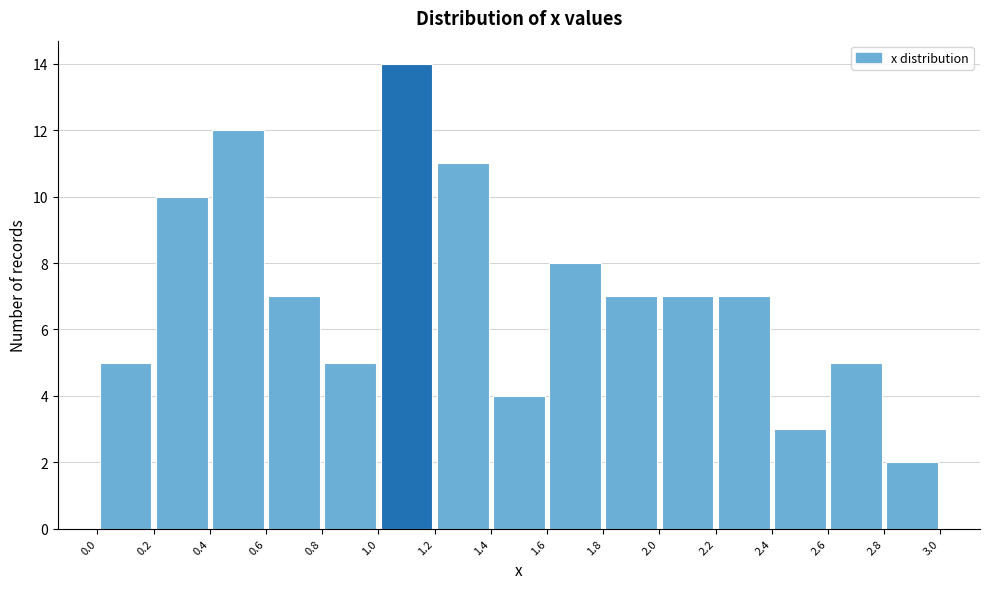

What is the height of the bar covering 0.0 to 0.2 on the x-axis? The values are not printed on the chart, so give them approximately, as read against the axis.

5